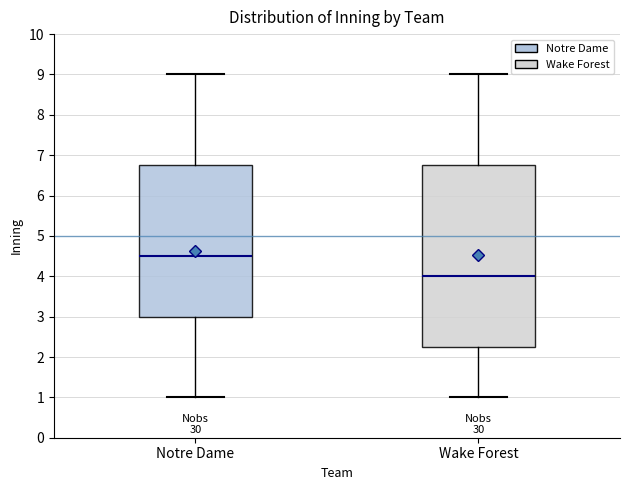

Which box is the tallest, from its lower edge to its upper edge?

Wake Forest